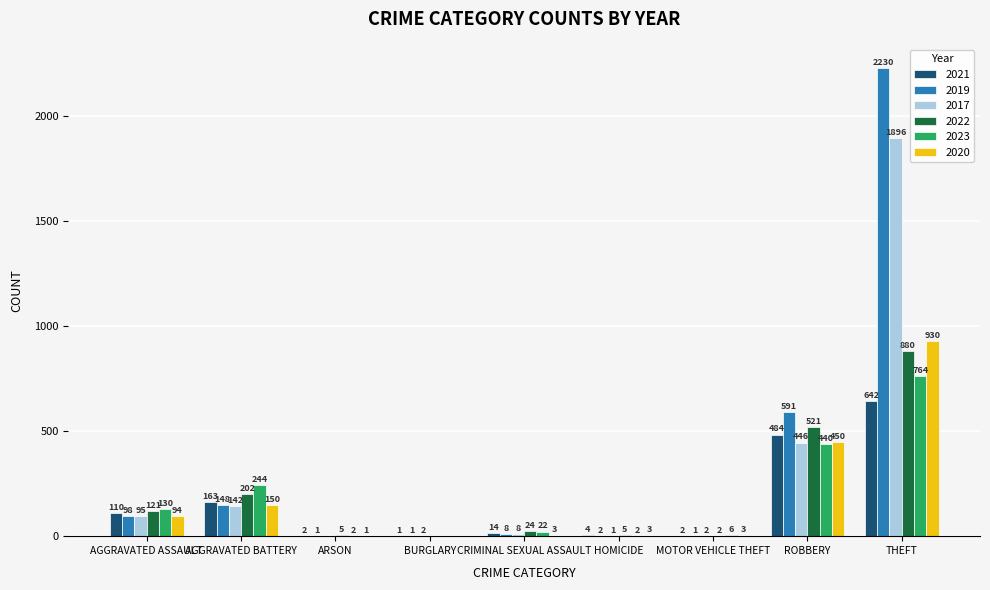

What is the greatest value displayed?

2230